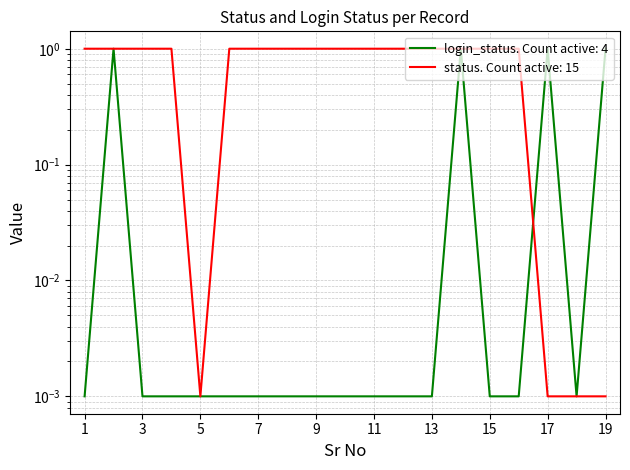

Is it true that login_status equals 0.0 at 1?

True